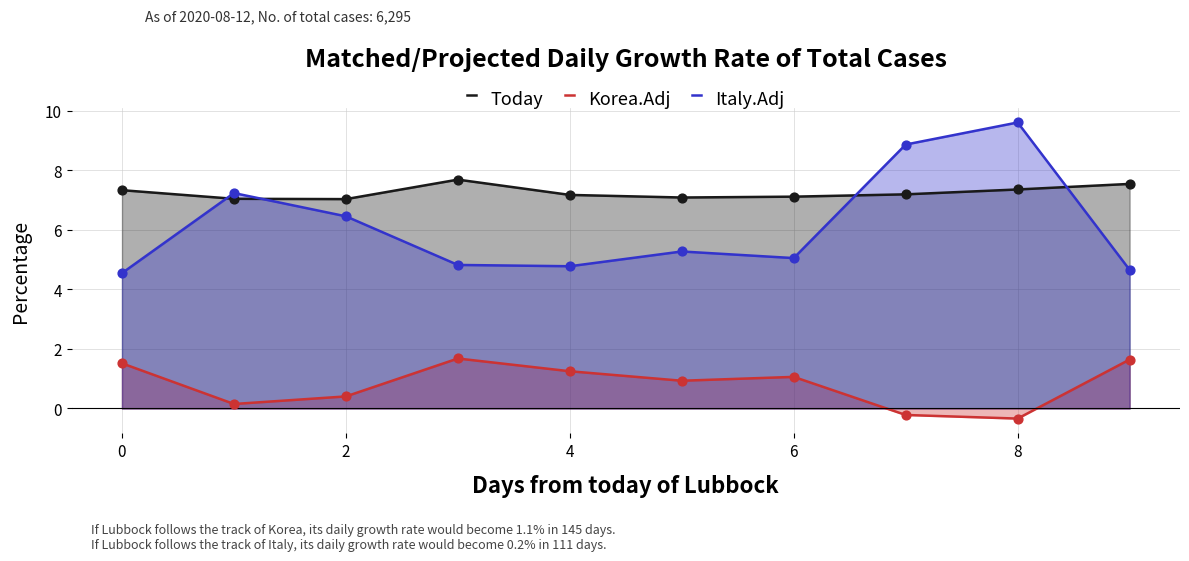

At how many categories does at least one series exceed 7?

10